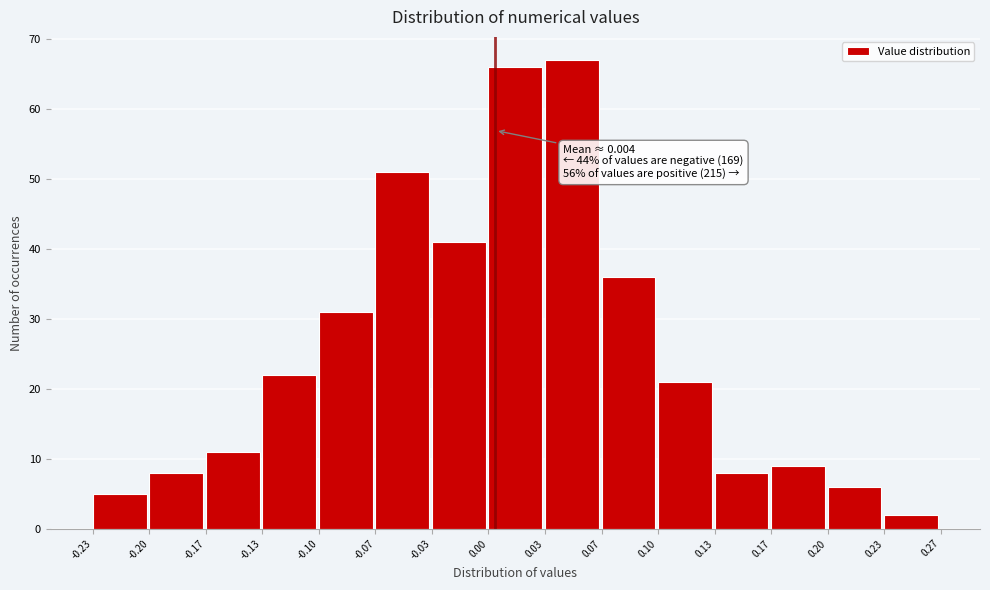

Over which range of the x-axis is the bar tallest?

0.03 to 0.07